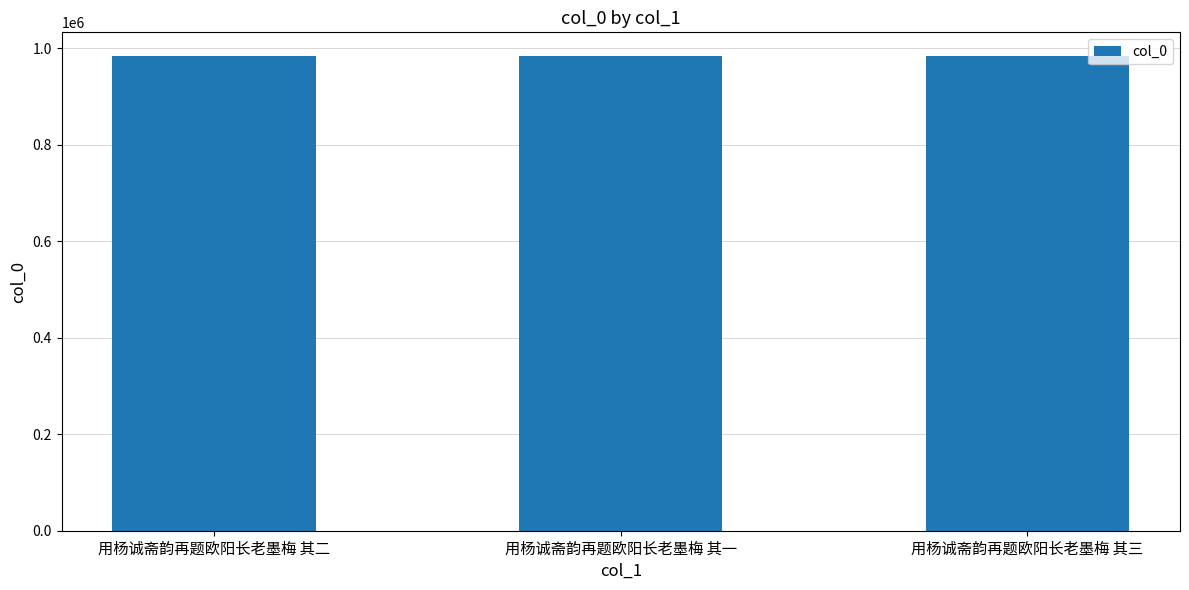

What is the average value?

983467